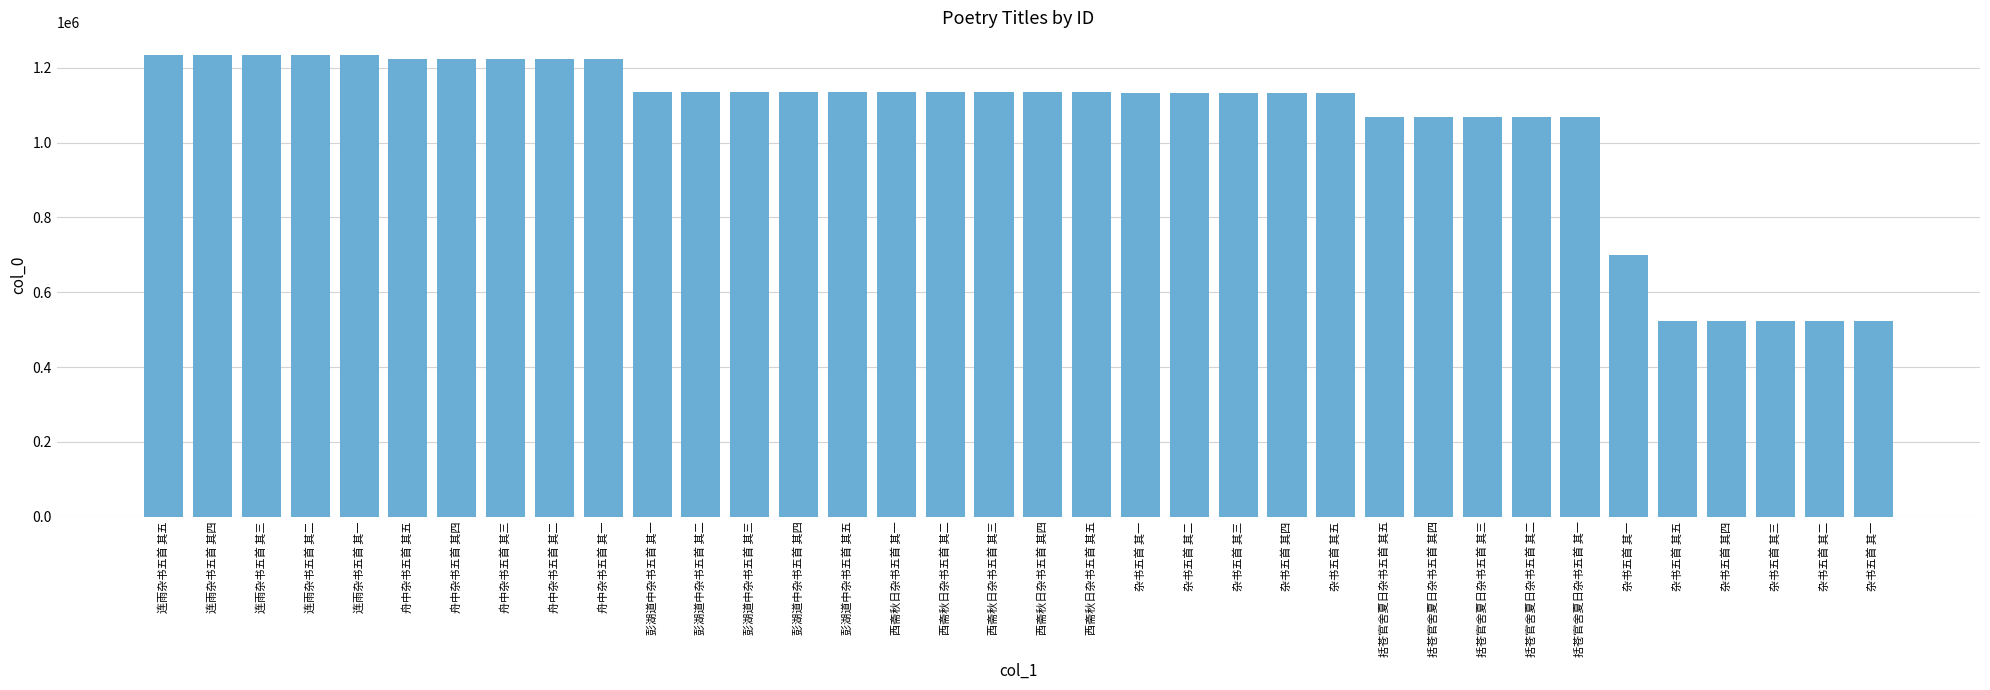

What is the difference between the values at 杂书五首 其一 and 杂书五首 其四?

433607